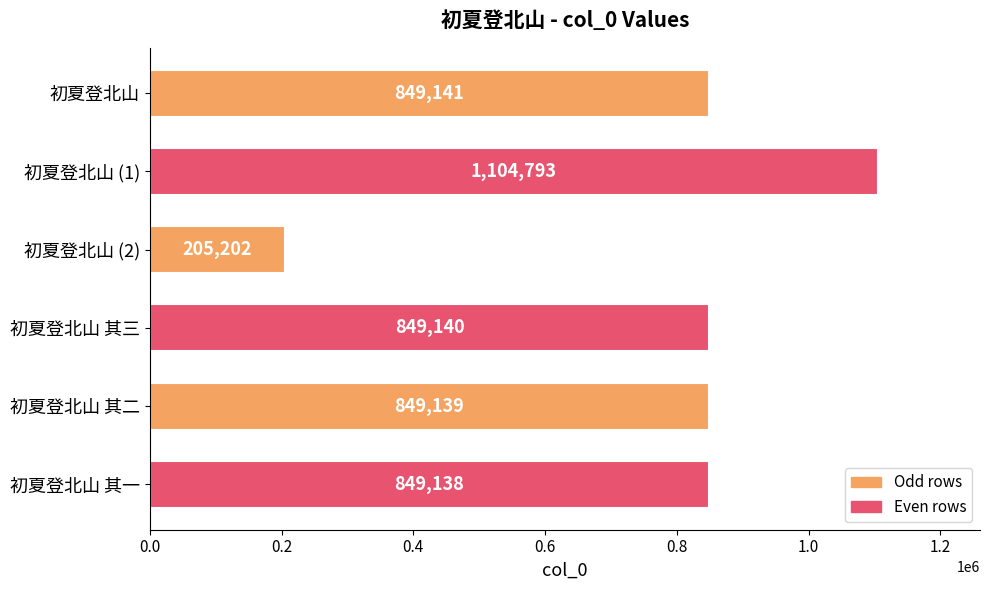

Is it true that the value at 初夏登北山 其一 is 849138?

True